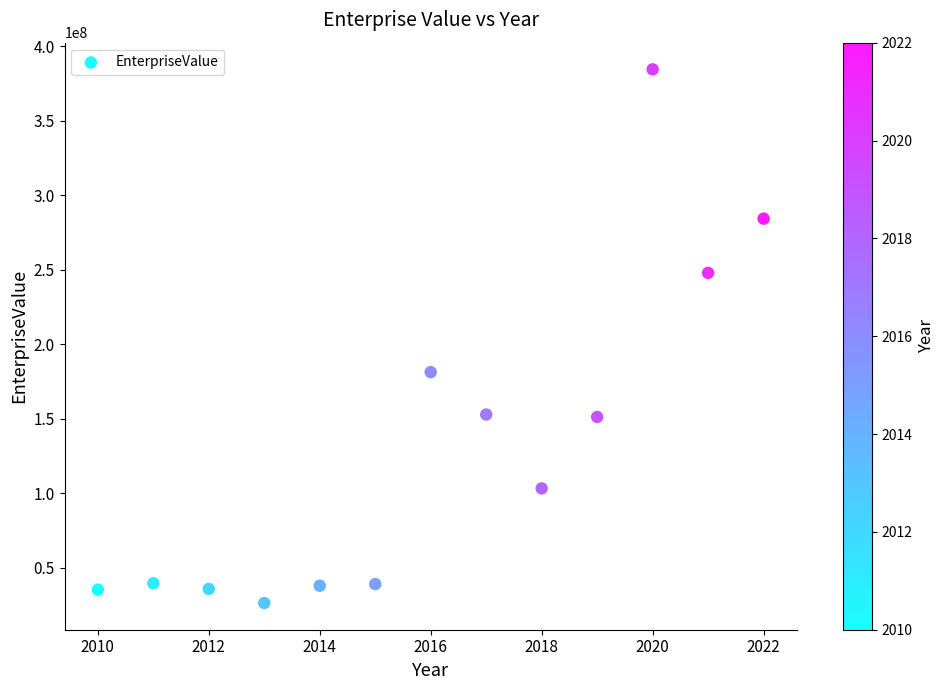

What is the range of X values (max minus min)?

12.0